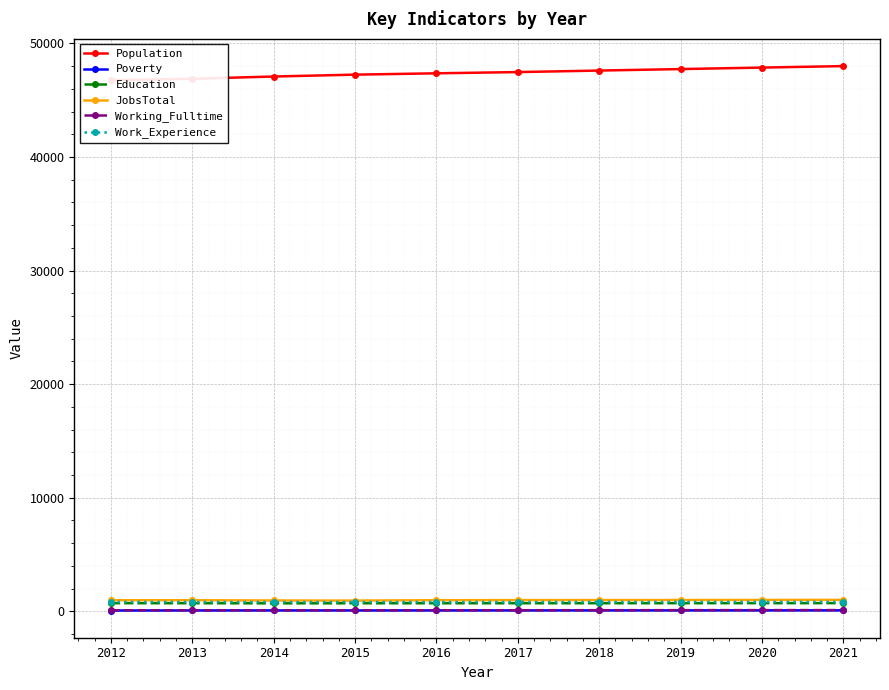

What are all the series names shown in the legend?

Population, Poverty, Education, JobsTotal, Working_Fulltime, Work_Experience